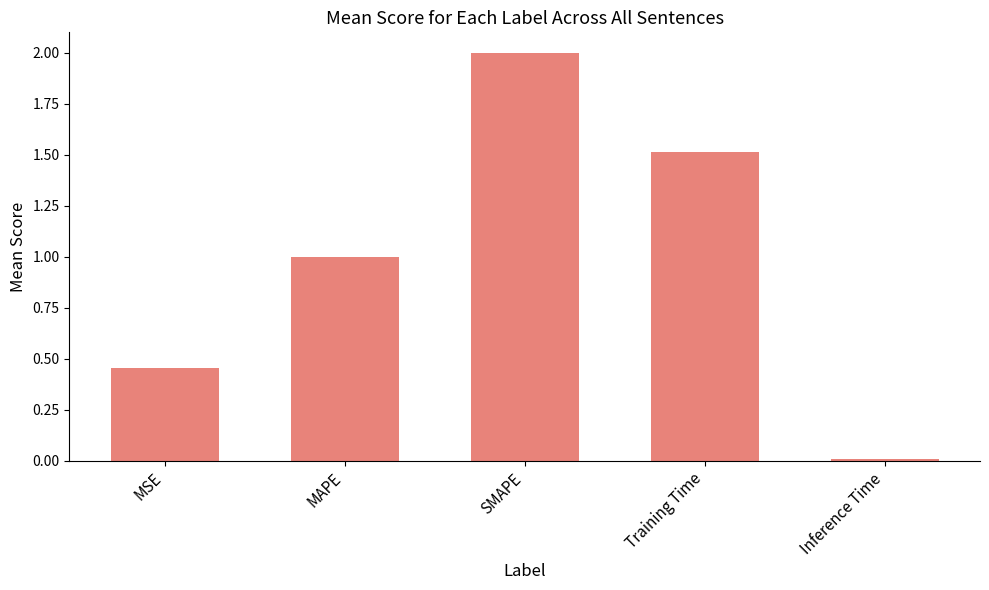

Are the bars horizontal?

No